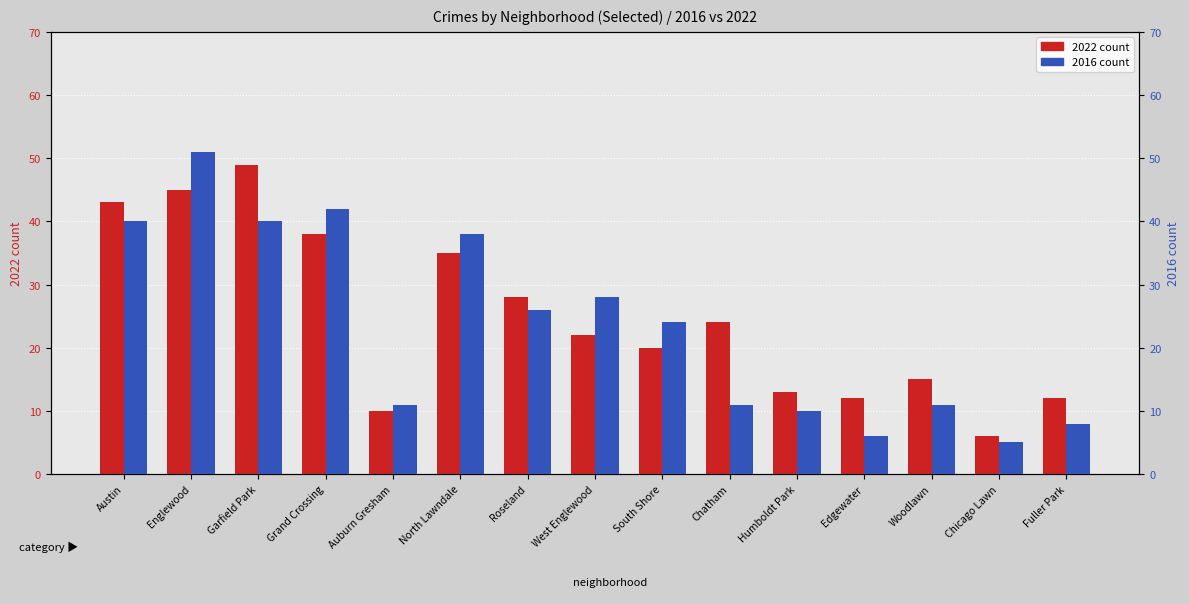

How many distinct data groups are displayed?

2